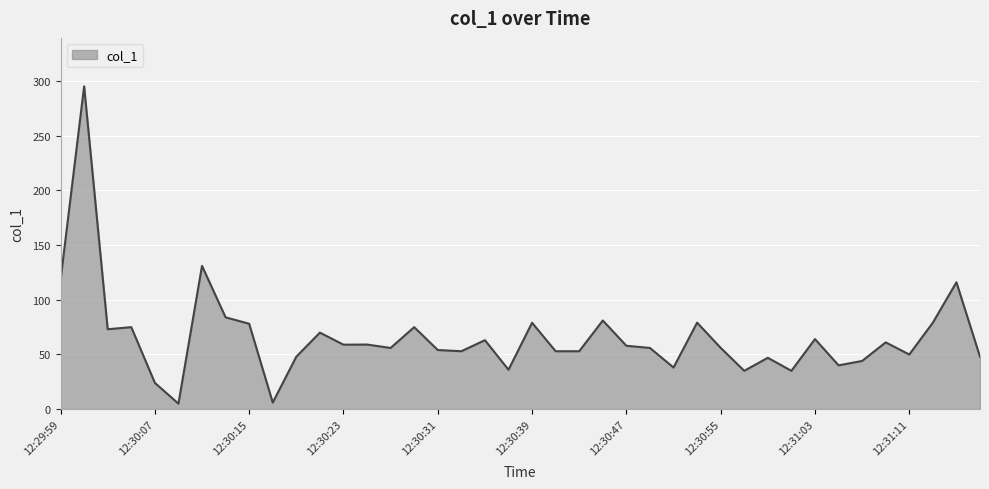

Is it true that the value at 11 is 69.9?

True